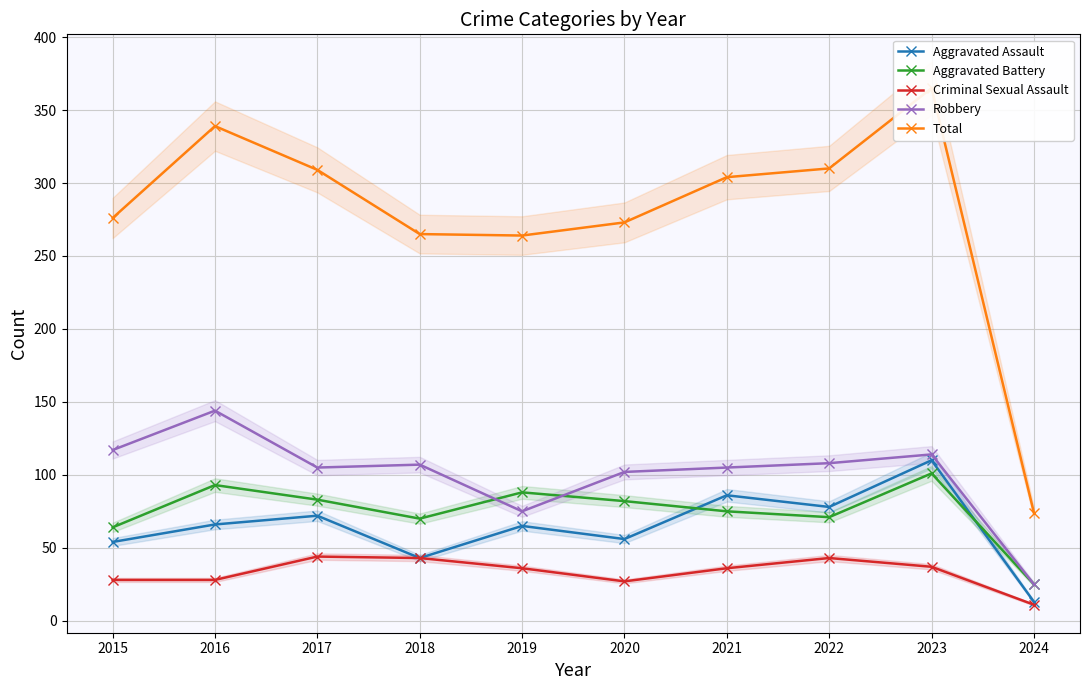

List the series in order of their peak value, lowest first.

Criminal Sexual Assault, Aggravated Battery, Aggravated Assault, Robbery, Total